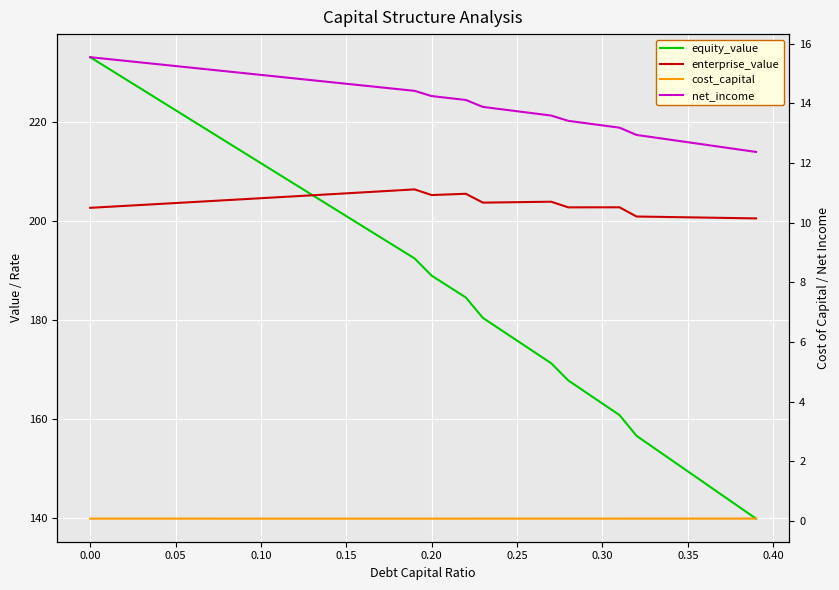

Is the value of enterprise_value at 32 greater than the value of equity_value at 12?

No